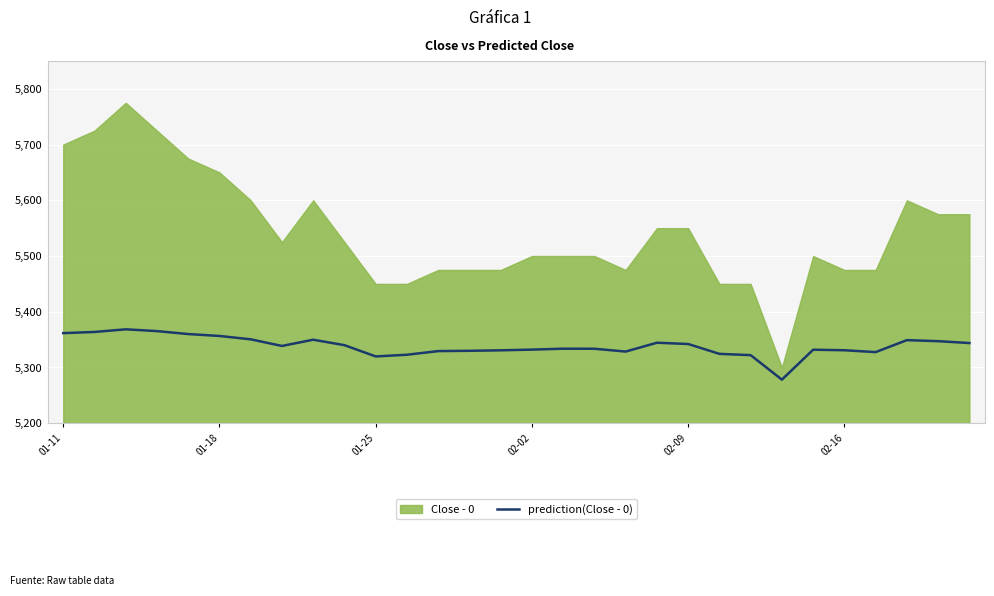

Reading right to left, transcribe all the data shown in this chart.

5343.8	5347.2	5349.1	5327.6	5330.9	5331.9	5278.2	5322.1	5324.4	5342.1	5344.4	5328.5	5333.6	5333.7	5332.0	5330.8	5329.9	5329.4	5322.8	5319.8	5340.0	5349.8	5338.6	5350.5	5356.6	5360.0	5365.2	5368.5	5363.7	5361.7